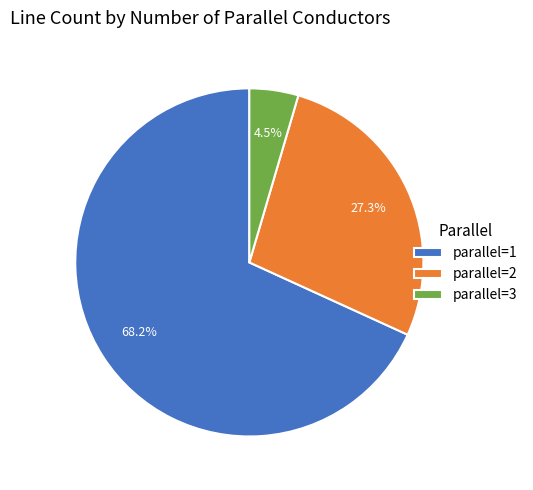

Does any single category account for the majority?

Yes